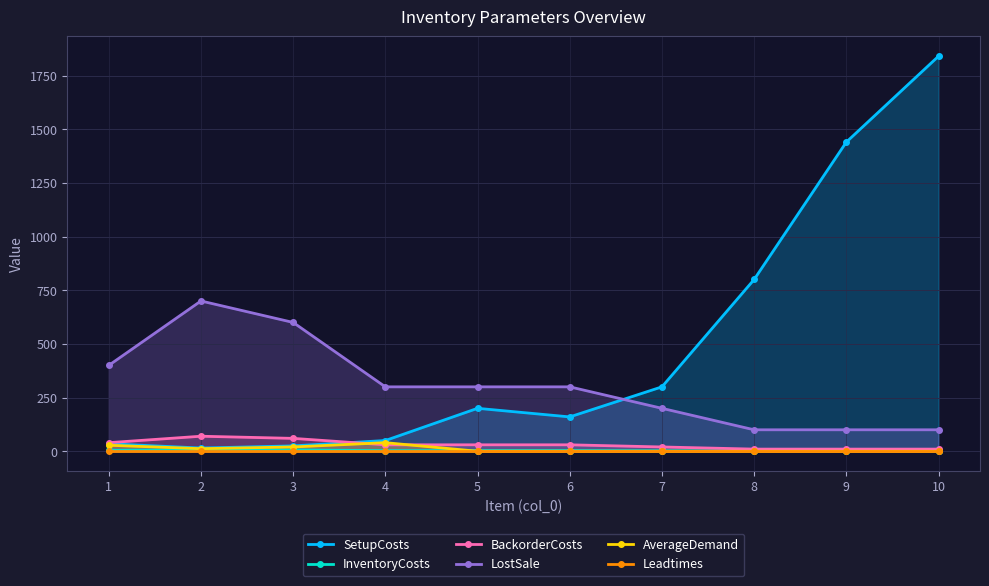

What is the total value across all series at 1?

508